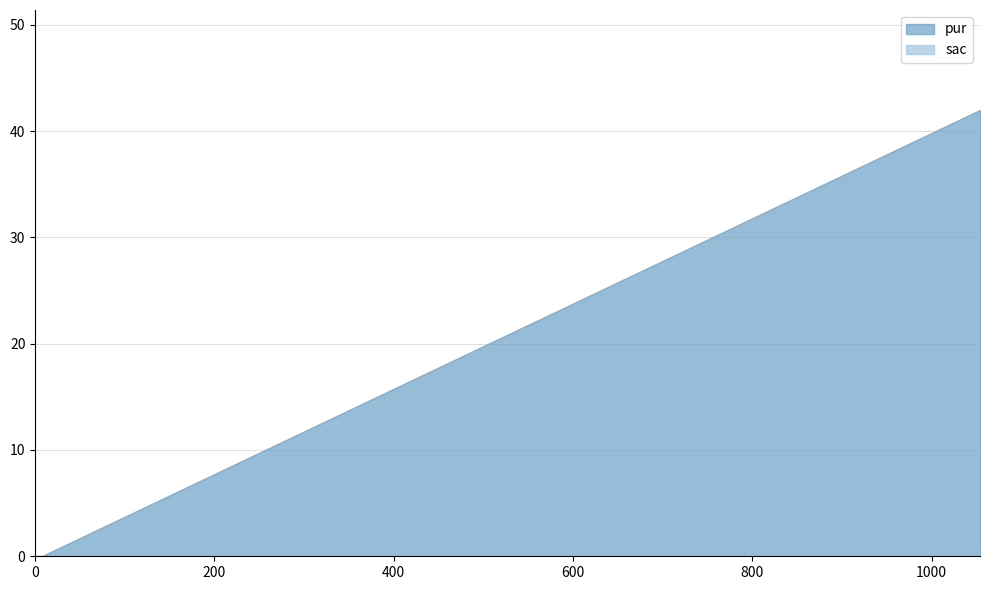

Rank the series by their maximum value, from lowest to highest.

sac, pur